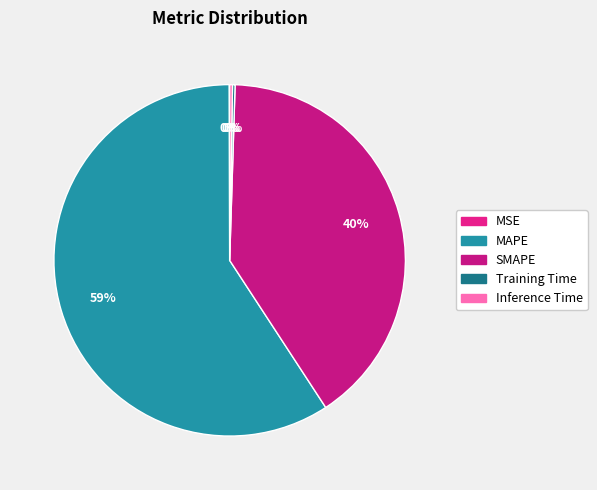

Is there a majority slice in this chart?

Yes